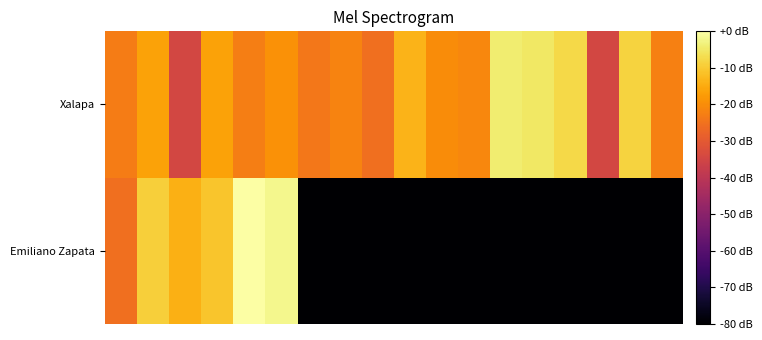

Which category has the highest value across all series?

4